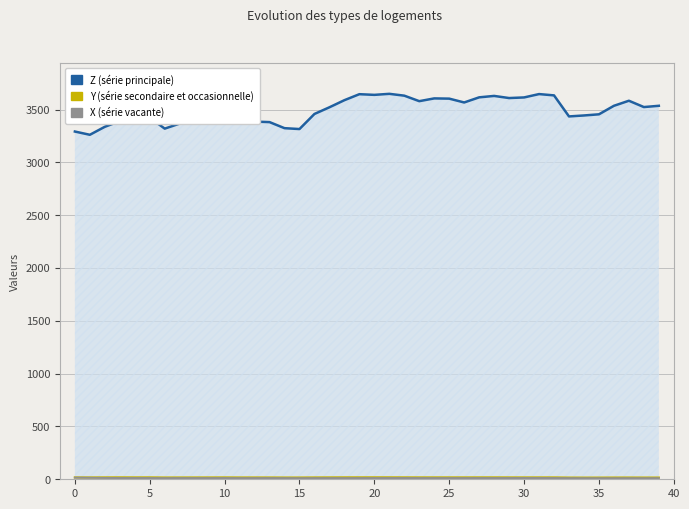

True or false: Y has a value of 28.0 at 10.

False